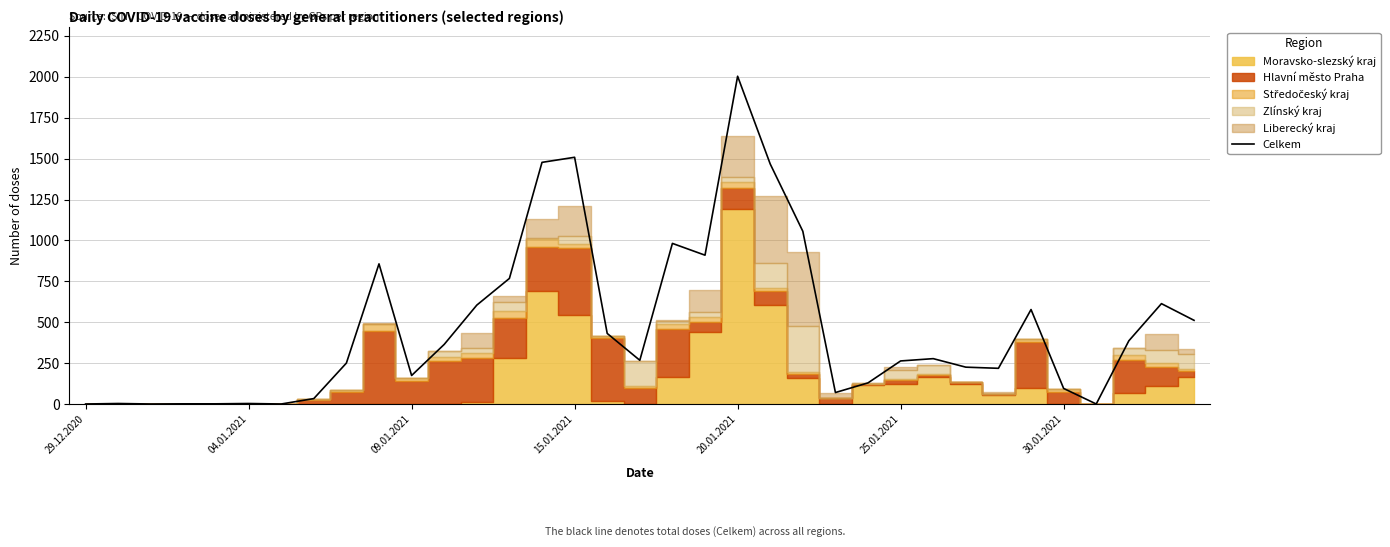

What is the highest value of the Celkem series?

2003